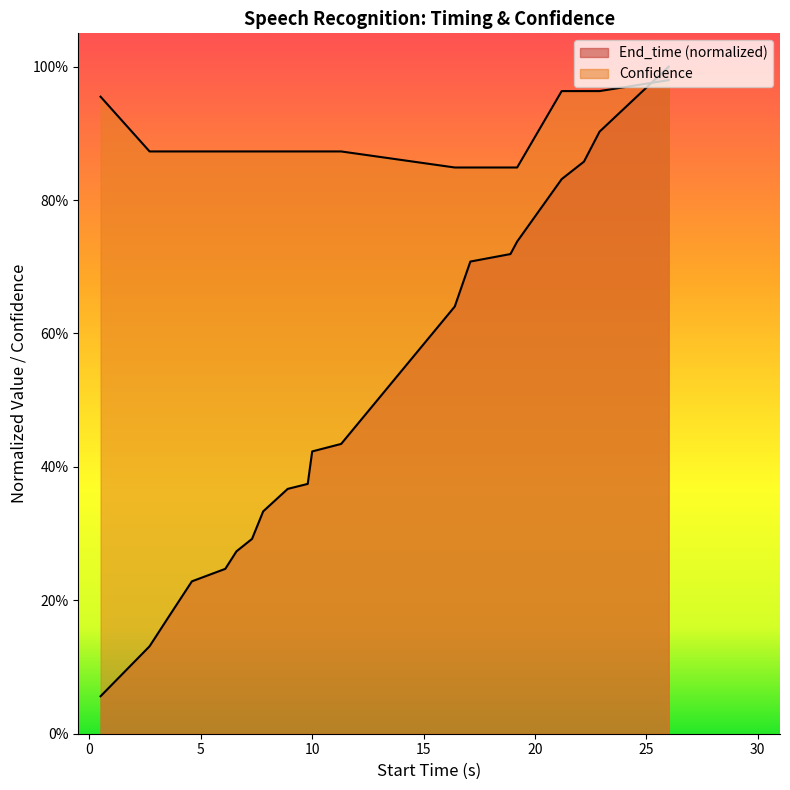

True or false: Confidence has more than 0 points higher than both neighbors.

False